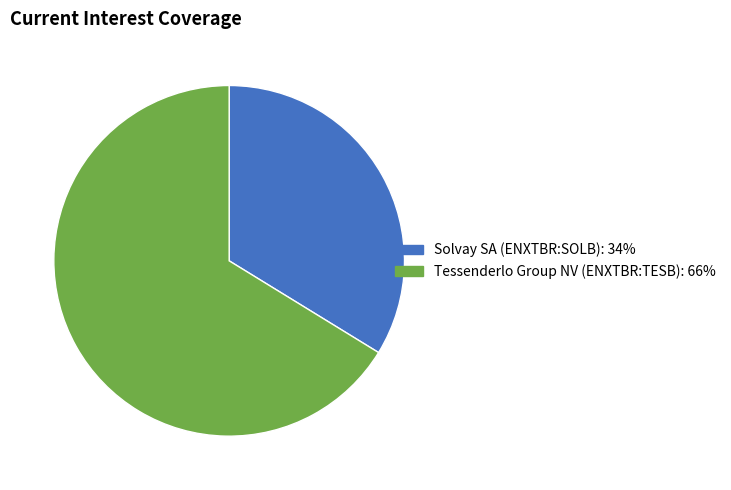

Rank the categories by value from highest to lowest.

Tessenderlo Group NV (ENXTBR:TESB), Solvay SA (ENXTBR:SOLB)